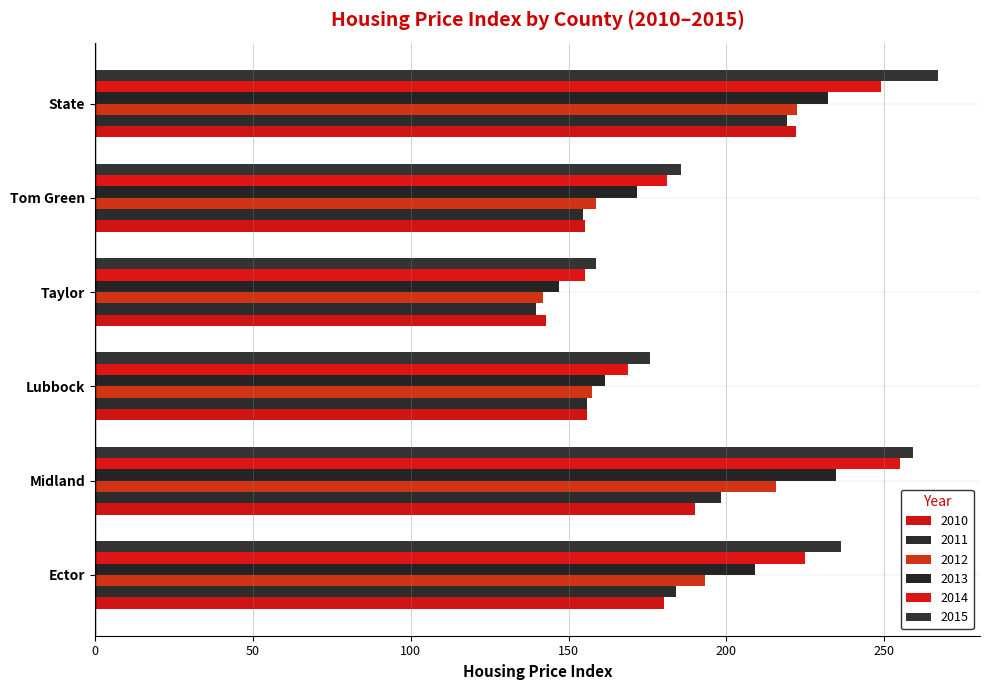

How many values in the 2014 series exceed 224?

3